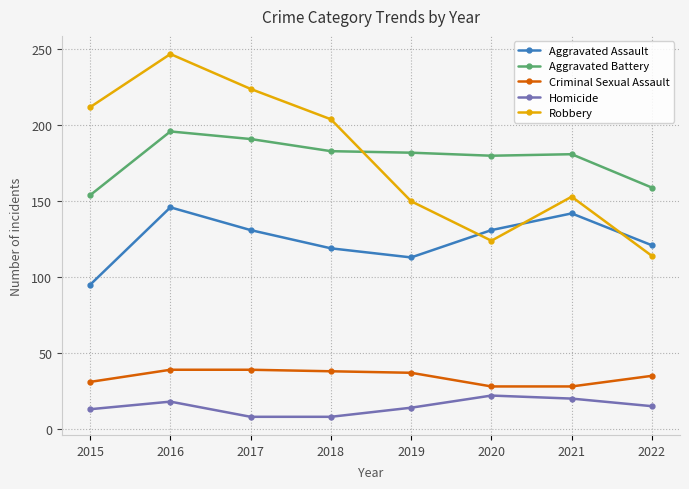

What is the sum of the Aggravated Assault values at 2016 and 2019?

259